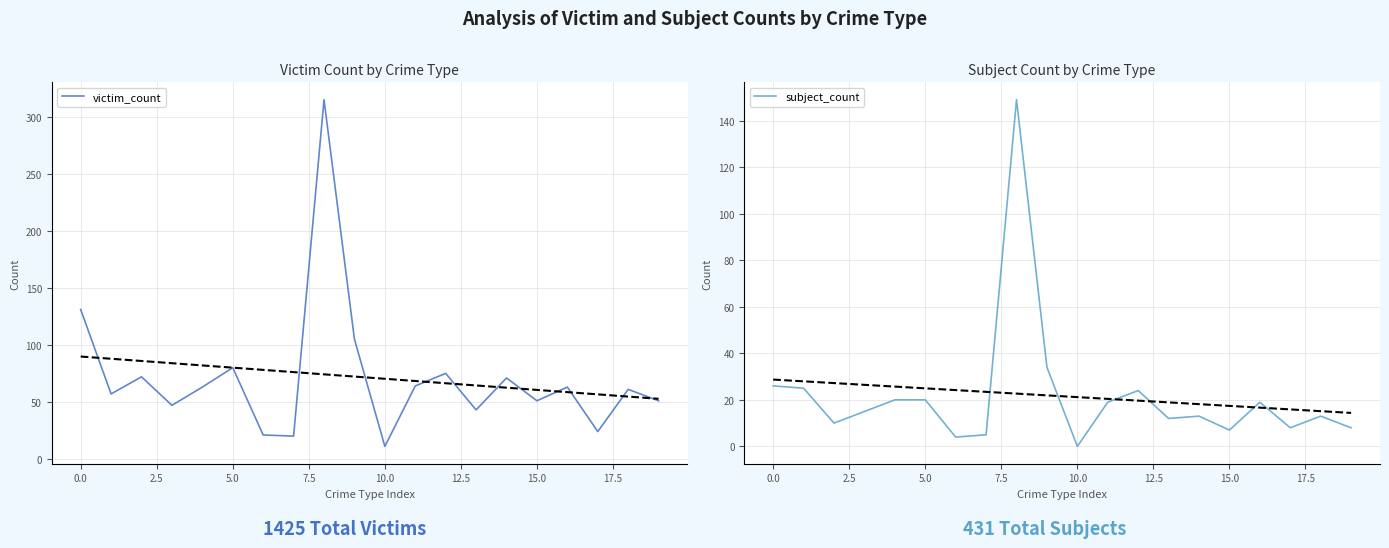

How many lines are shown in the chart?

2